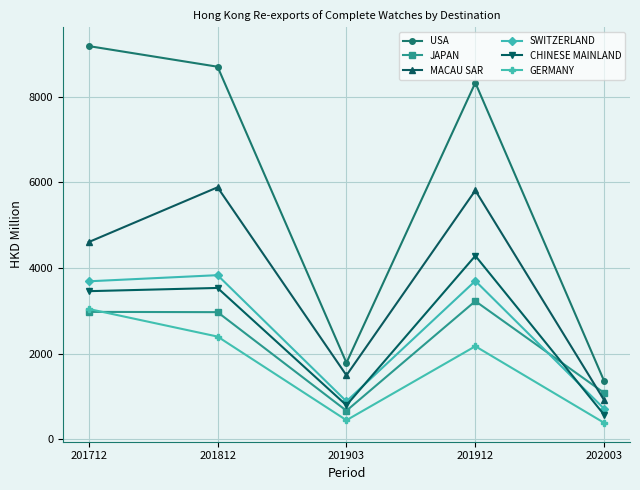

At how many categories does at least one series exceed 5362?

3